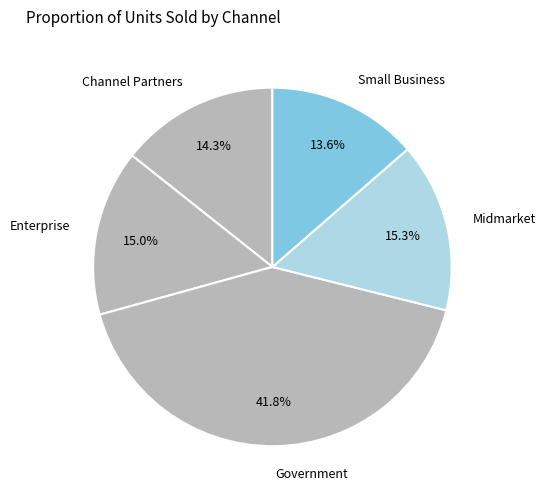

How many slices are in this pie chart?

5